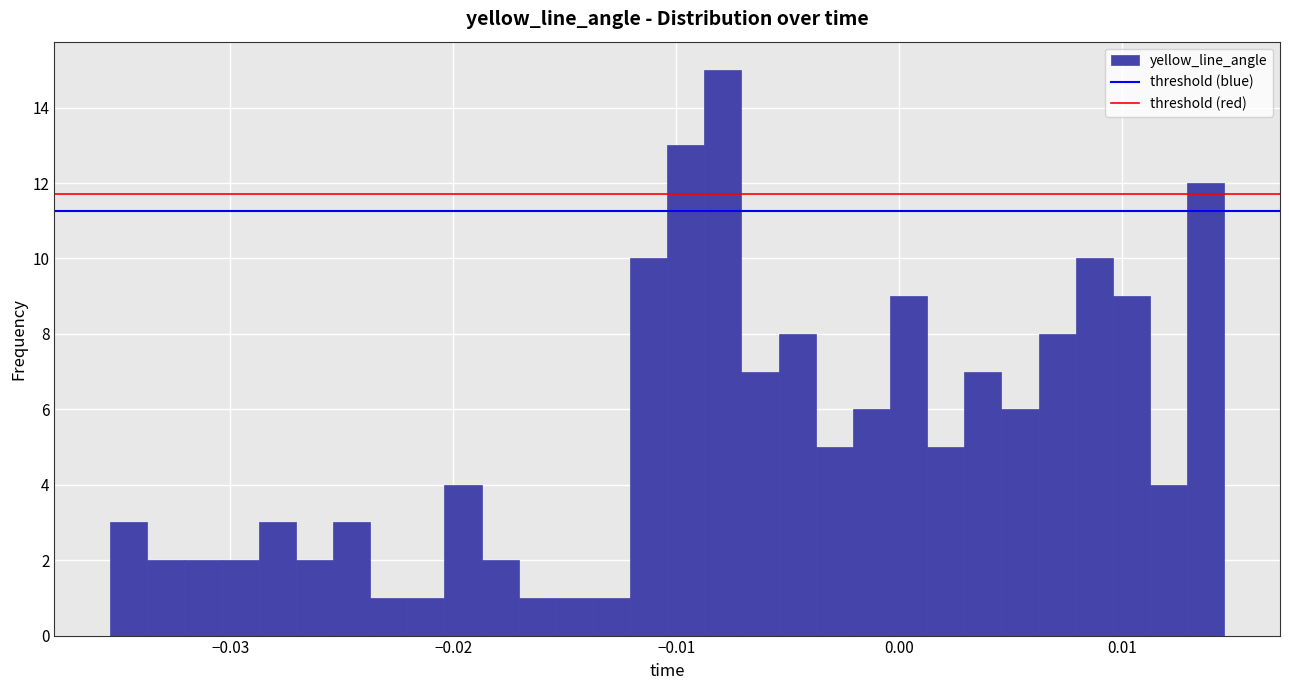

Around what value on the x-axis is the tallest bar? Give the approximate position of its centre, as read against the axis.

-0.008